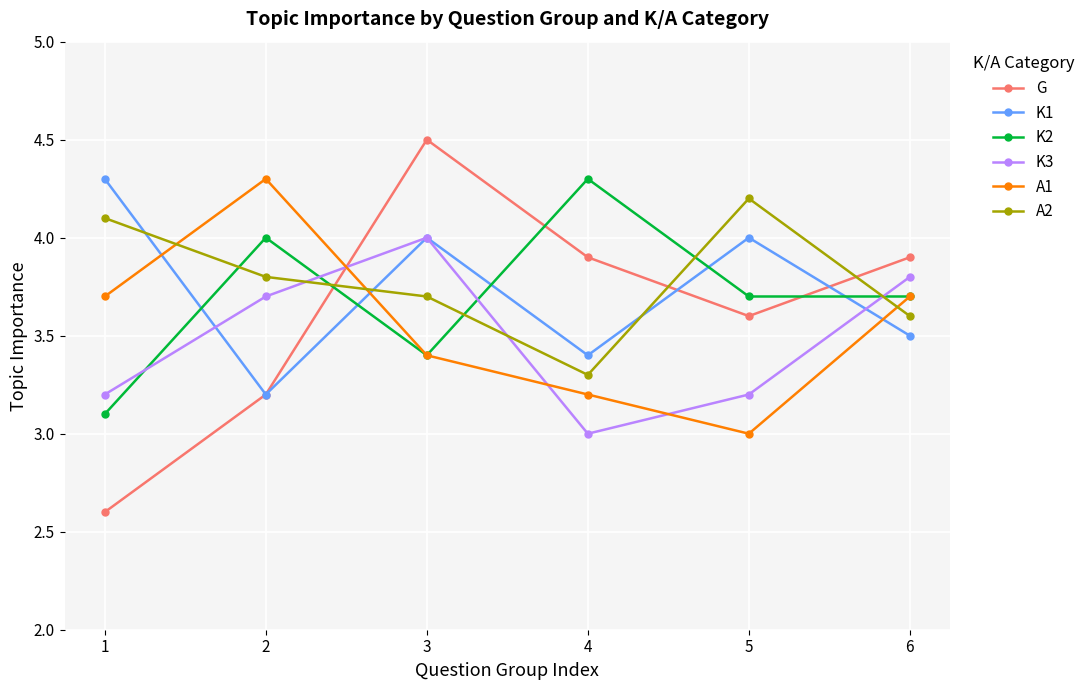

What is the spread (max minus min) of values at 2?

1.1